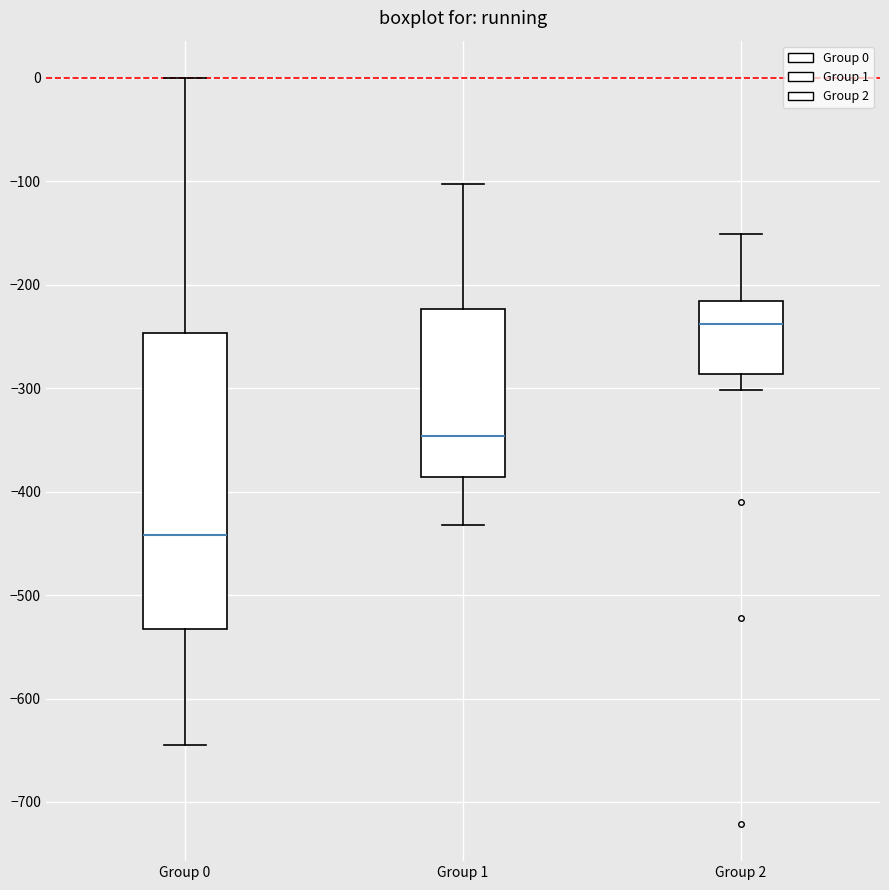

Where does the median line of the box for Group 2 sit on the y-axis? The values are not printed on the chart, so give them approximately, as read against the axis.

-240